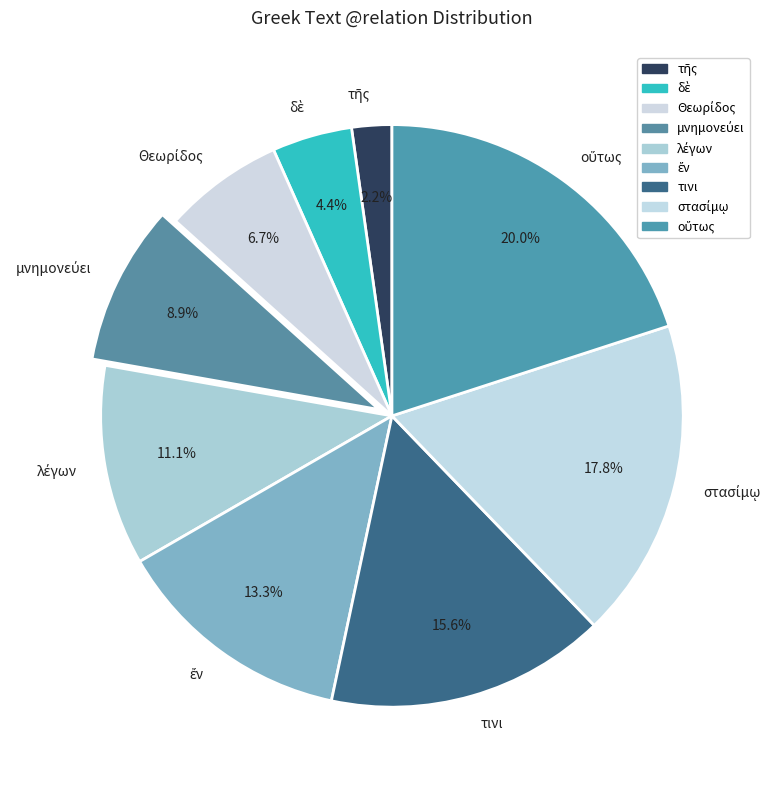

Is there any slice that represents more than half of the pie?

No